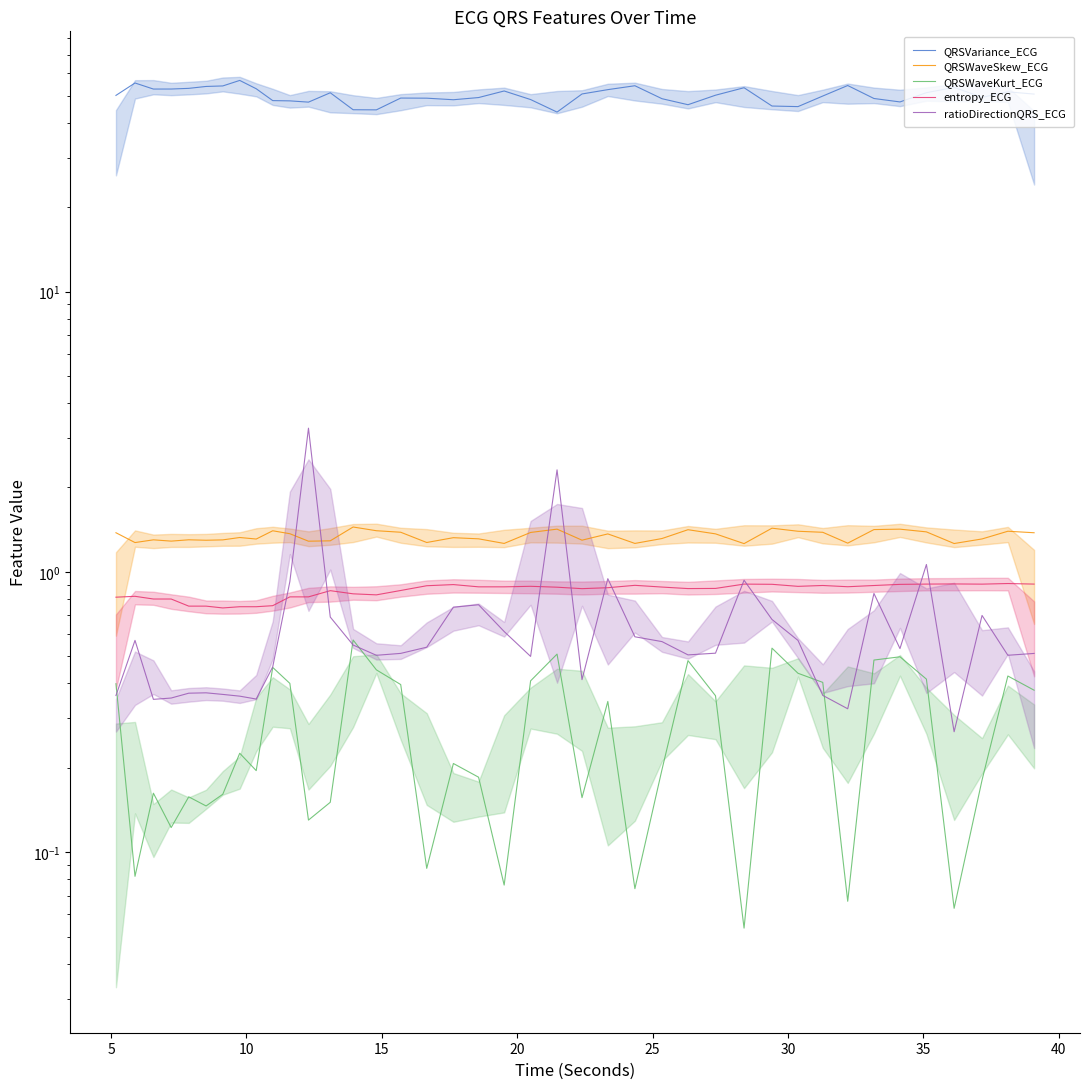

Reading left to right, extract all data points from this chart.

QRSVariance_ECG: 50.1	55.5	52.8	52.8	53.1	53.9	54.1	56.6	52.9	48.0	47.9	47.4	51.2	44.5	44.5	49.0	48.9	48.3	49.2	51.9	48.4	43.7	50.7	52.5	54.2	48.7	46.4	50.1	53.3	45.9	45.7	49.8	54.3	48.8	47.5	51.2	53.5	49.3	51.6	50.6
QRSWaveSkew_ECG: 1.4	1.3	1.3	1.3	1.3	1.3	1.3	1.3	1.3	1.4	1.4	1.3	1.3	1.4	1.4	1.4	1.3	1.3	1.3	1.3	1.4	1.4	1.3	1.4	1.3	1.3	1.4	1.4	1.3	1.4	1.4	1.4	1.3	1.4	1.4	1.4	1.3	1.3	1.4	1.4
QRSWaveKurt_ECG: 0.4	0.1	0.2	0.1	0.2	0.1	0.2	0.2	0.2	0.5	0.4	0.1	0.2	0.6	0.4	0.4	0.1	0.2	0.2	0.1	0.4	0.5	0.2	0.3	0.1	0.2	0.5	0.4	0.1	0.5	0.4	0.4	0.1	0.5	0.5	0.4	0.1	0.2	0.4	0.4
entropy_ECG: 0.8	0.8	0.8	0.8	0.8	0.8	0.7	0.8	0.8	0.8	0.8	0.8	0.9	0.8	0.8	0.9	0.9	0.9	0.9	0.9	0.9	0.9	0.9	0.9	0.9	0.9	0.9	0.9	0.9	0.9	0.9	0.9	0.9	0.9	0.9	0.9	0.9	0.9	0.9	0.9
ratioDirectionQRS_ECG: 0.4	0.6	0.4	0.4	0.4	0.4	0.4	0.4	0.4	0.5	0.9	3.3	0.7	0.5	0.5	0.5	0.5	0.7	0.8	0.6	0.5	2.3	0.4	0.9	0.6	0.6	0.5	0.5	0.9	0.7	0.6	0.4	0.3	0.8	0.5	1.1	0.3	0.7	0.5	0.5